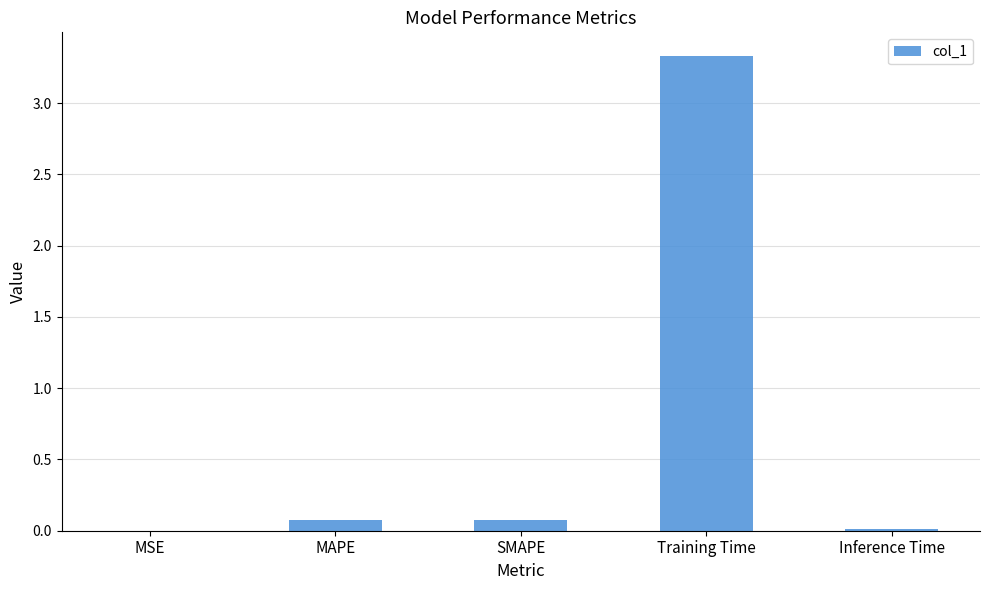

What is the maximum value shown in the chart?

3.3